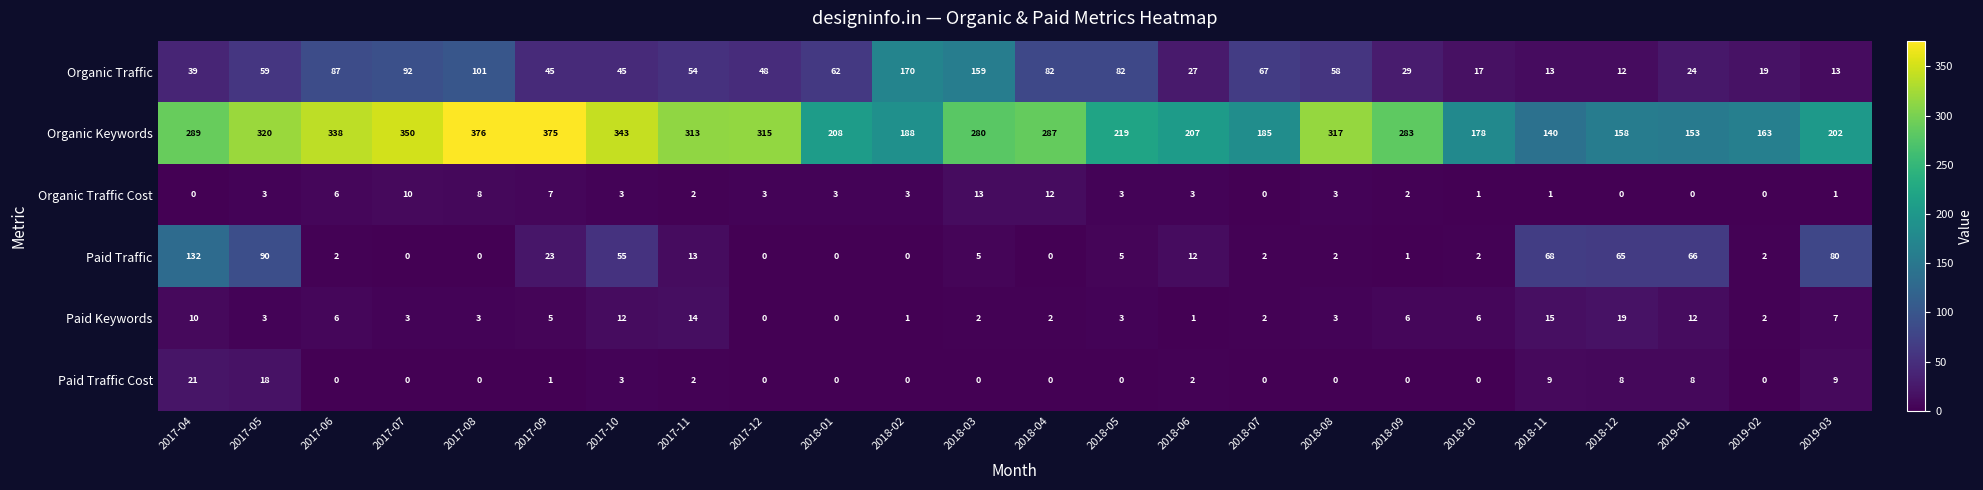

How many series are shown in this chart?

6